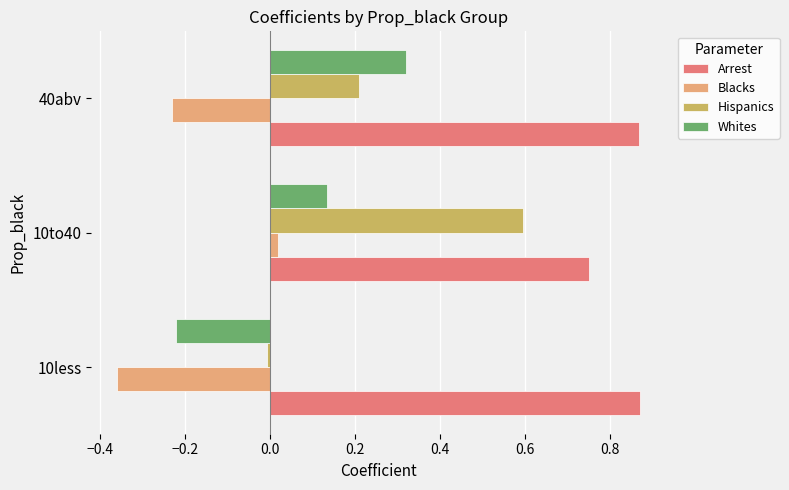

Which category has the lowest value in the Arrest series?

10to40